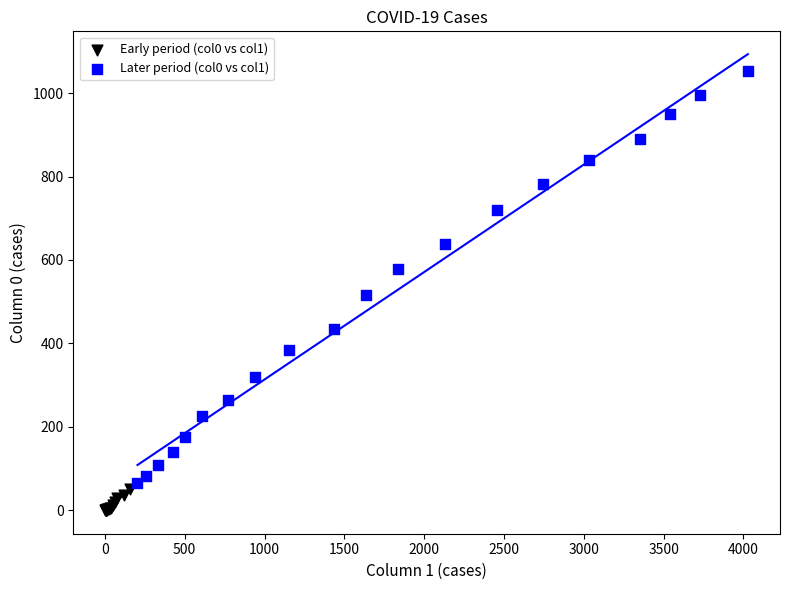

Which series contains the lowest Y value?

Early period (col0 vs col1)